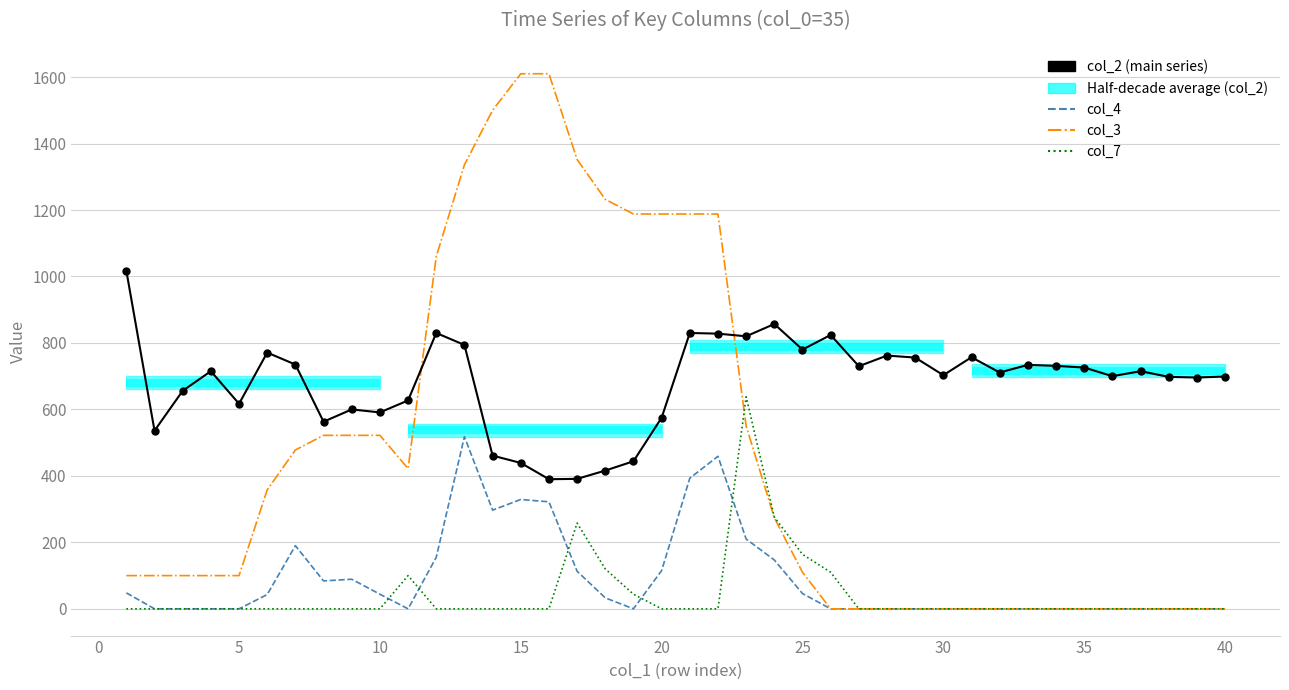

What are all the series names shown in the legend?

col_2 (main series), col_4, col_3, col_7